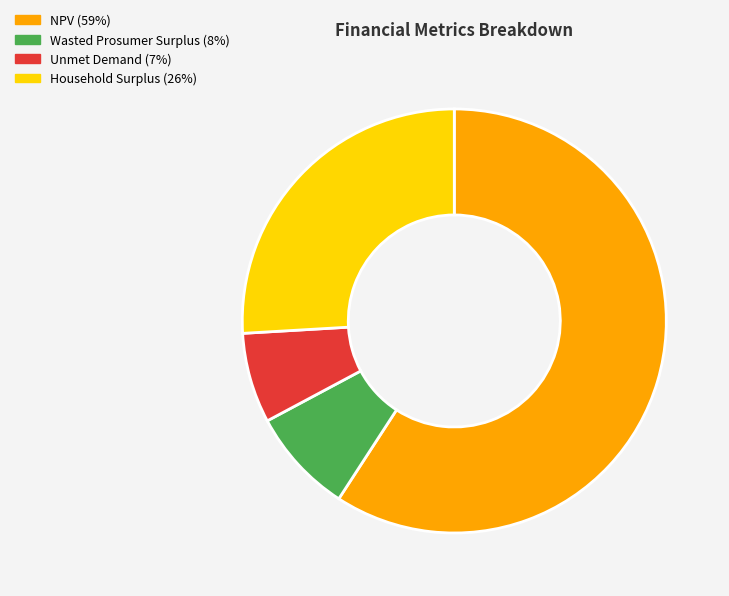

How many segments does this pie chart have?

4